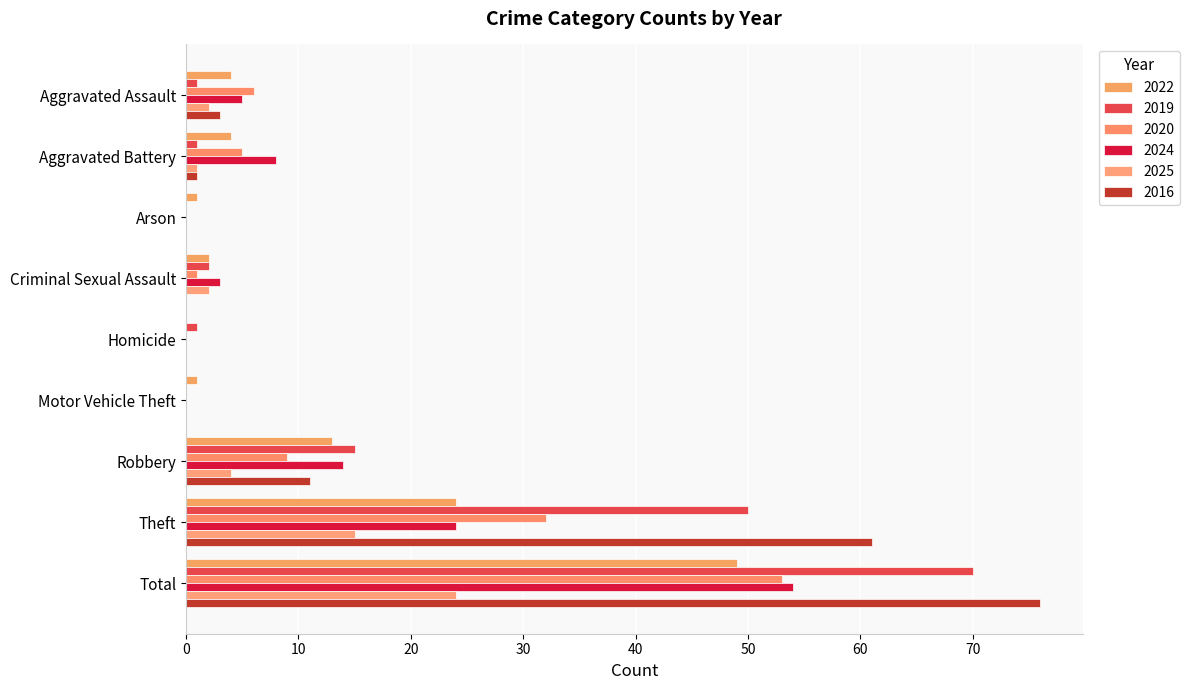

At which category is the sum across all series the highest?

Total